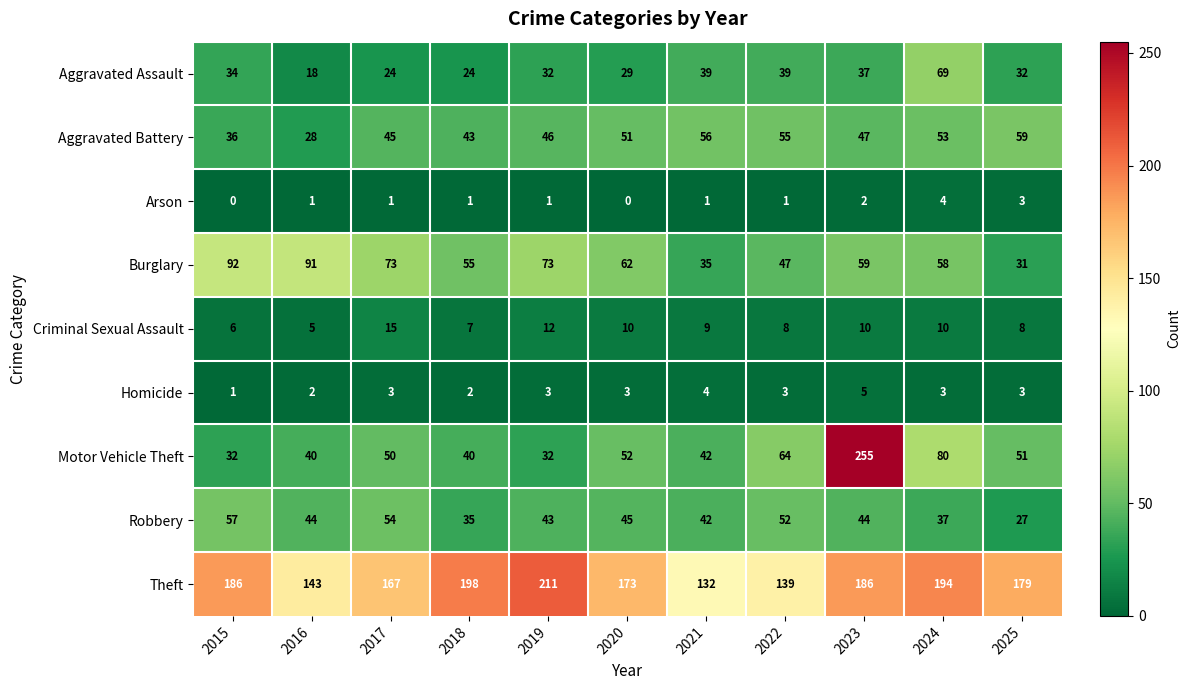

What is the difference between the maximum and second lowest values in the Theft series?

72